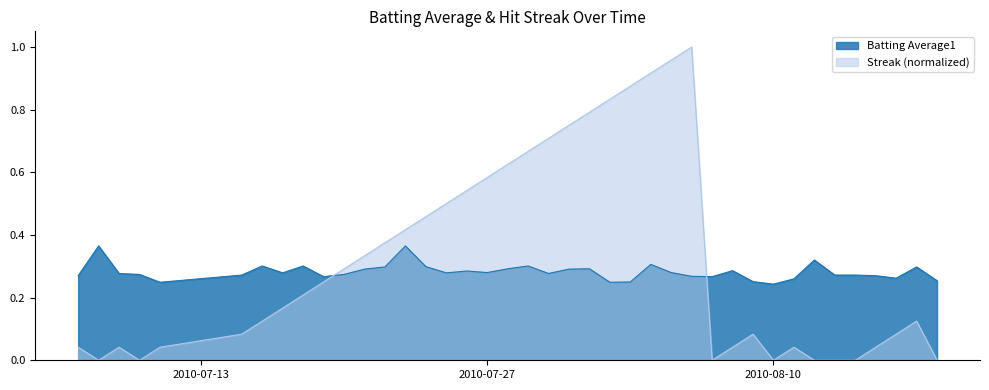

Which series has the largest range (max minus min)?

Streak (normalized)